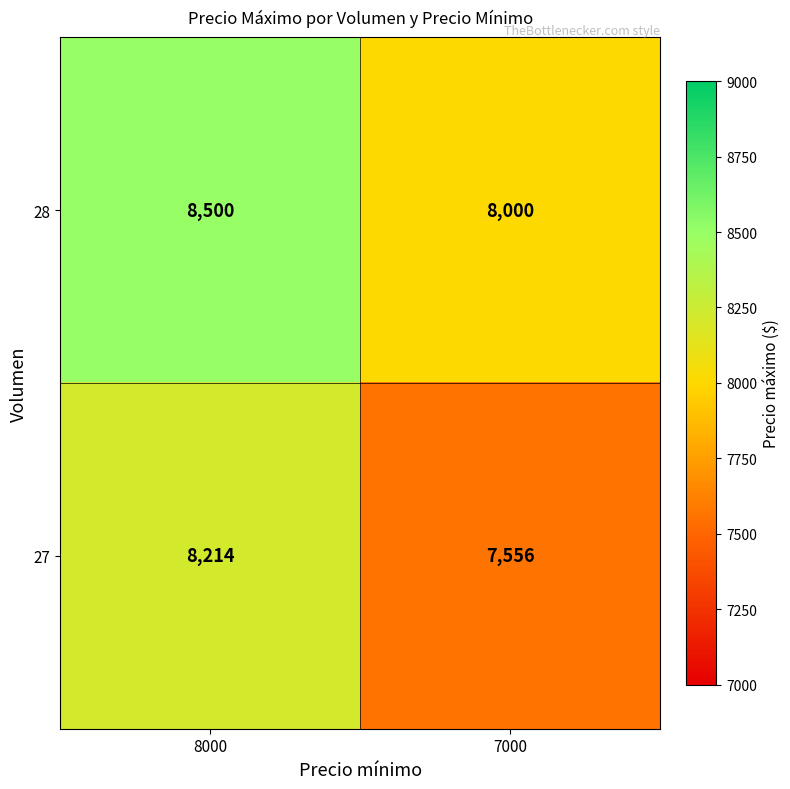

Reading left to right, extract all data points from this chart.

28: 8500	8000
27: 8214	7556